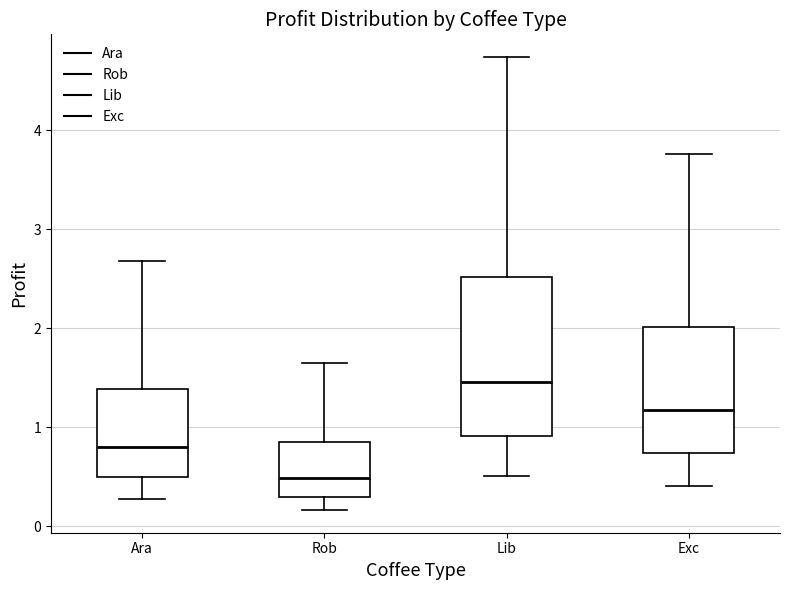

Reading left to right, read every box against the y-axis: the position of its median line, the range the box covers, and the ends of its whiskers. The values are not printed on the chart, so give them approximately, as read against the axis.

Ara: median 0.8, box 0.5 to 1.4, whiskers 0.3 to 2.7
Rob: median 0.5, box 0.3 to 0.8, whiskers 0.2 to 1.6
Lib: median 1.5, box 0.9 to 2.5, whiskers 0.5 to 4.7
Exc: median 1.2, box 0.7 to 2.0, whiskers 0.4 to 3.8